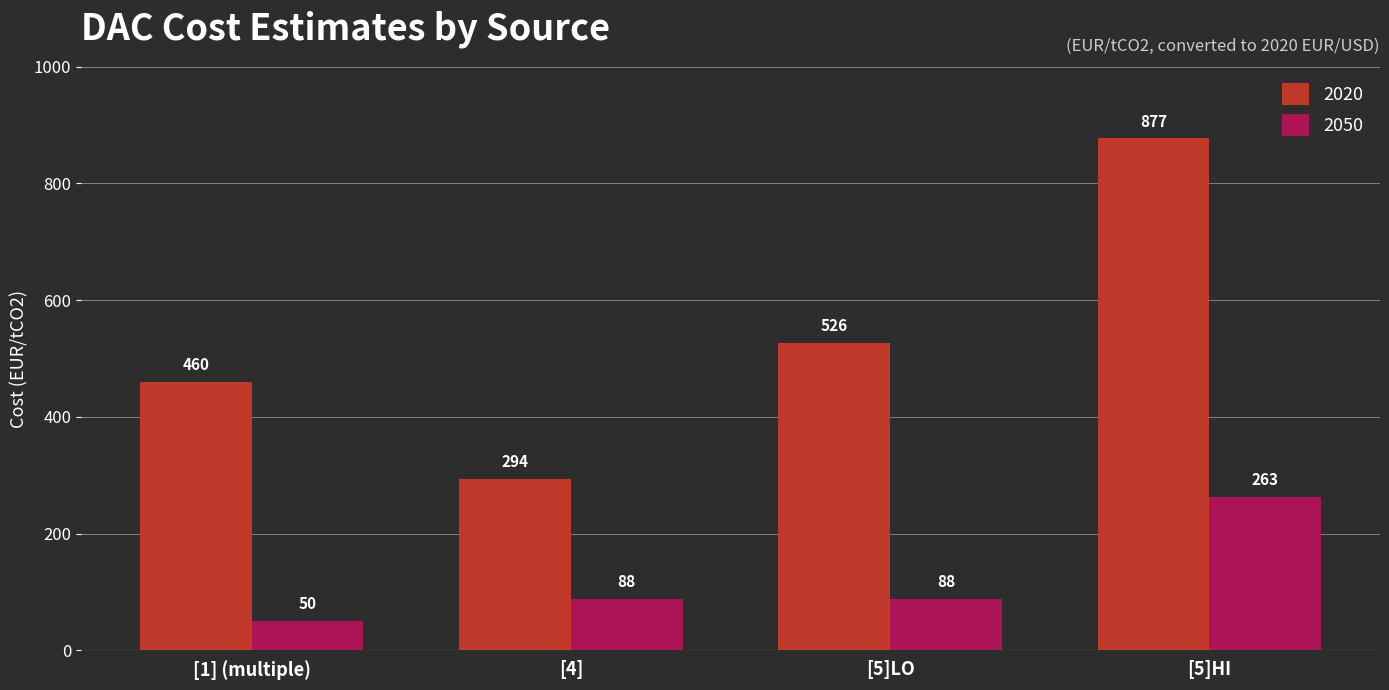

At which category is the sum across all series the highest?

[5]HI